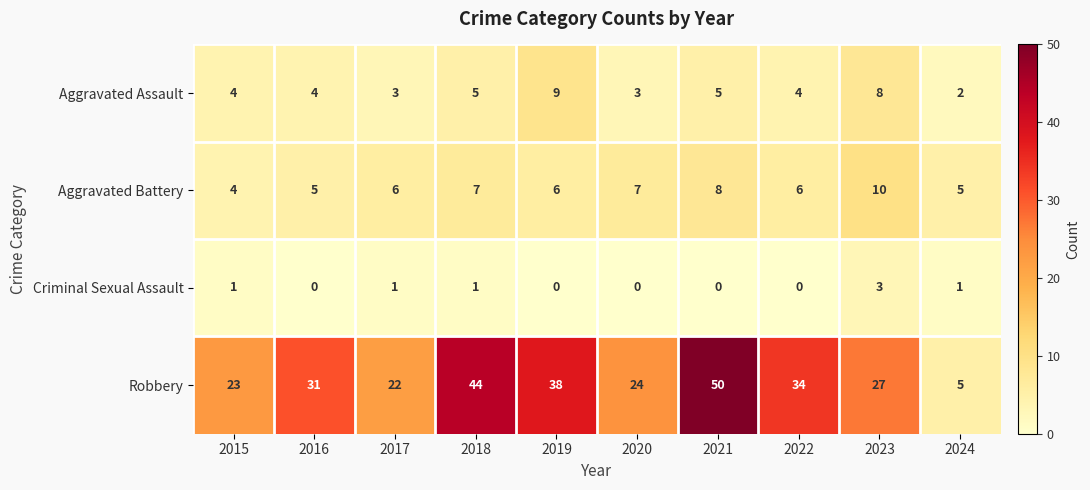

What is the approximate value of Aggravated Assault at 2023?

8